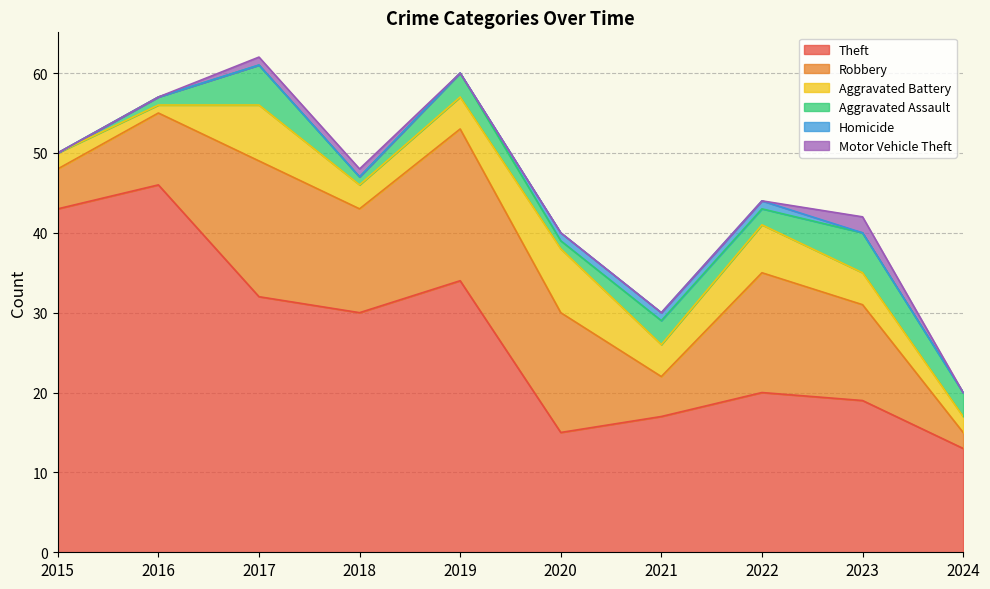

True or false: Homicide and Theft intersect in this chart.

False